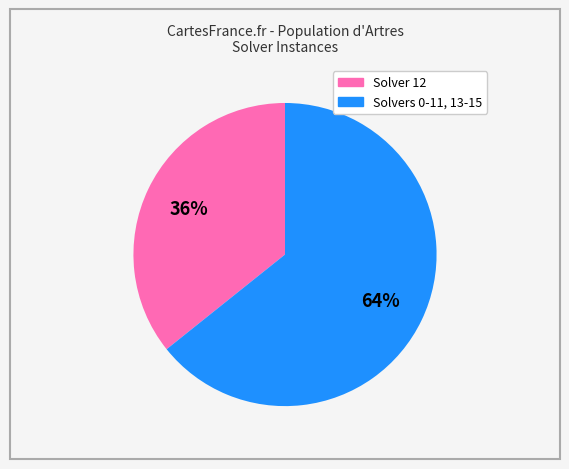

Does any single category account for the majority?

Yes